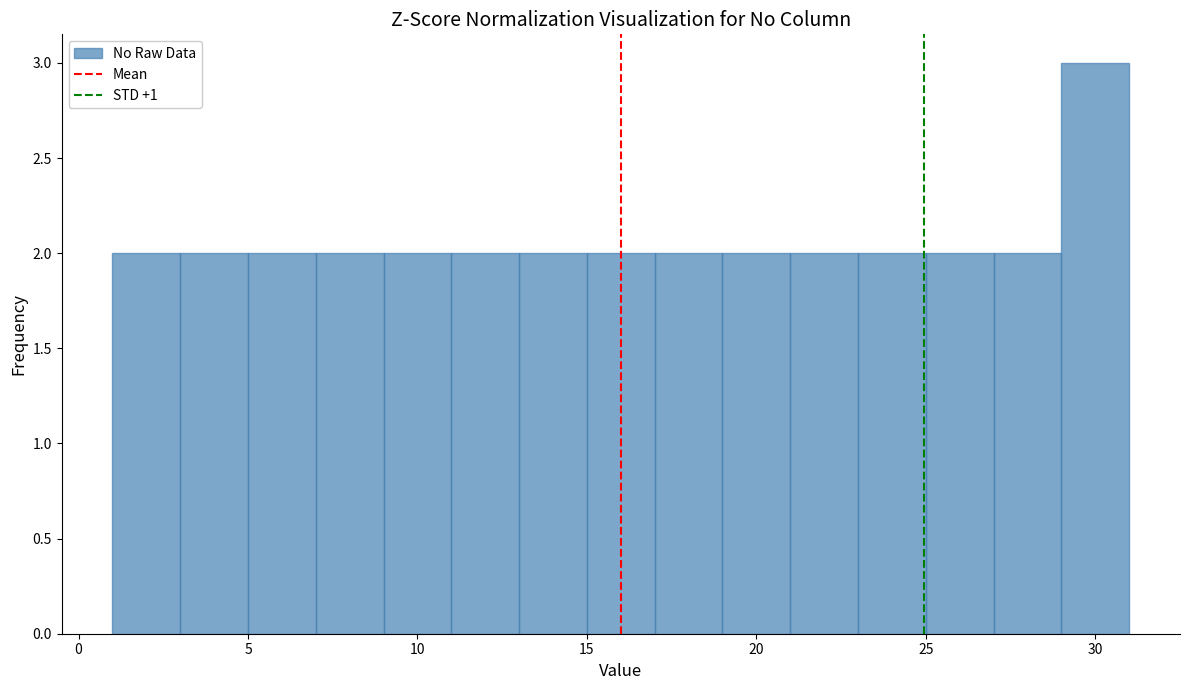

Reading left to right, transcribe this chart: for each bar, give the range it covers on the x-axis and its height. The values are not printed on the chart, so give them approximately, as read against the axis.

1 to 3: 2
3 to 5: 2
5 to 7: 2
7 to 9: 2
9 to 11: 2
11 to 13: 2
13 to 15: 2
15 to 17: 2
17 to 19: 2
19 to 21: 2
21 to 23: 2
23 to 25: 2
25 to 27: 2
27 to 29: 2
29 to 31: 3